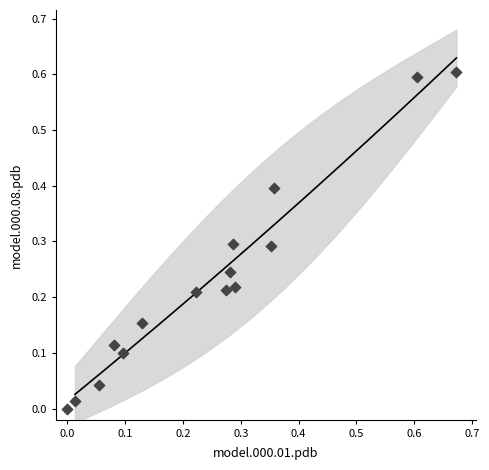

What is the range of Y values (max minus min)?

0.6